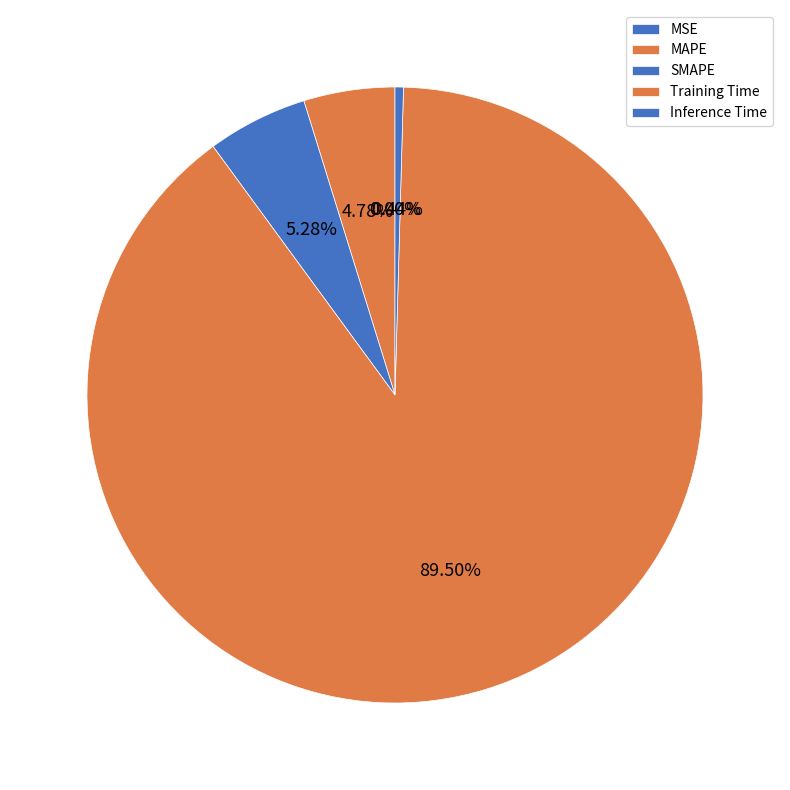

How many segments does this pie chart have?

5